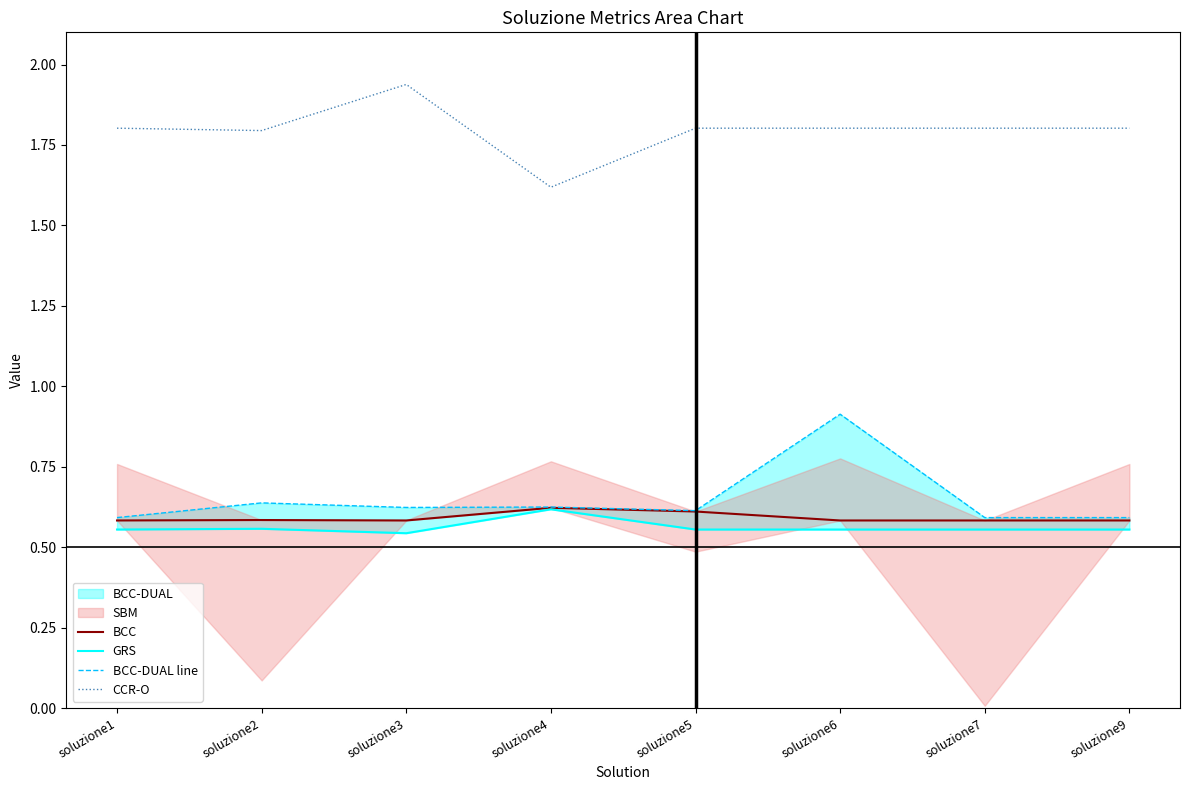

Reading left to right, transcribe all the data shown in this chart.

BCC: 0.6	0.6	0.6	0.6	0.6	0.6	0.6	0.6
GRS: 0.6	0.6	0.5	0.6	0.6	0.6	0.6	0.6
BCC-DUAL line: 0.6	0.6	0.6	0.6	0.6	0.9	0.6	0.6
CCR-O: 1.8	1.8	1.9	1.6	1.8	1.8	1.8	1.8